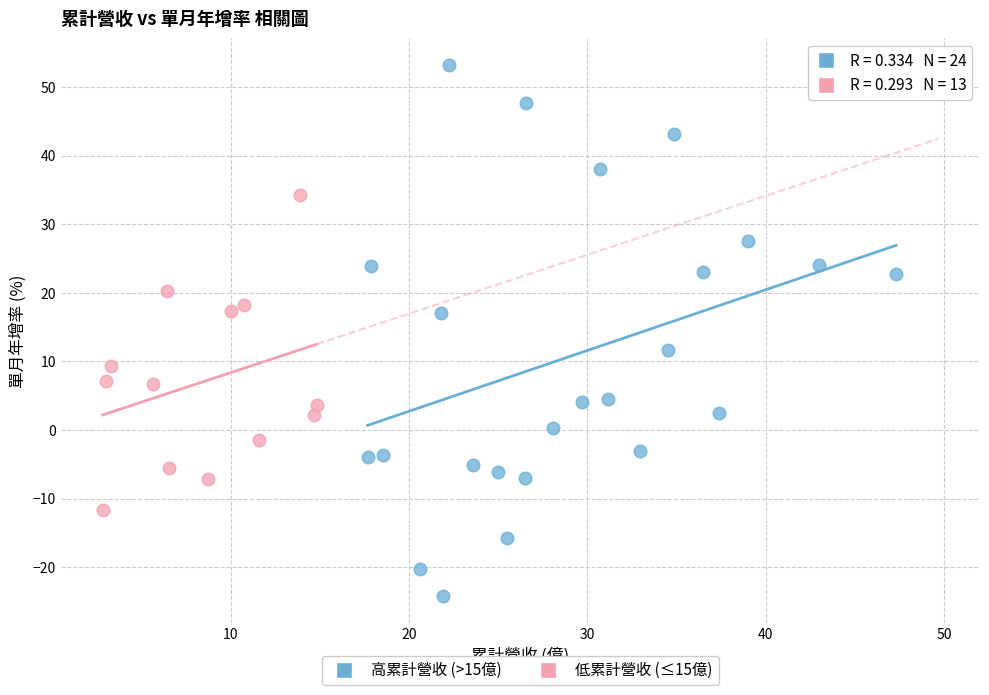

Which series reaches the maximum Y coordinate?

高累計營收 (>15億)